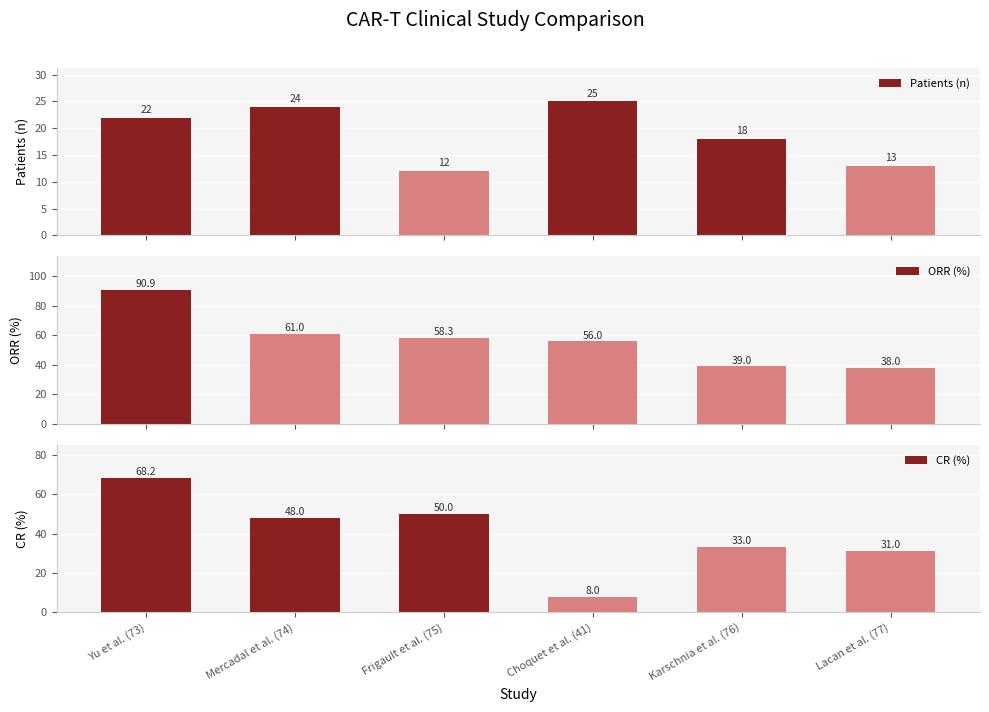

What is the difference between the maximum and minimum values in the ORR (%) series?

52.9